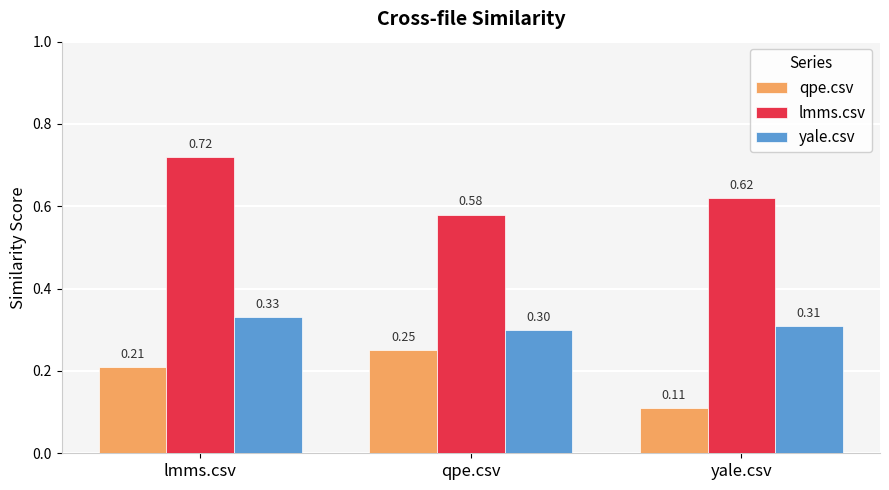

Rank the categories by qpe.csv value from highest to lowest.

qpe.csv, lmms.csv, yale.csv